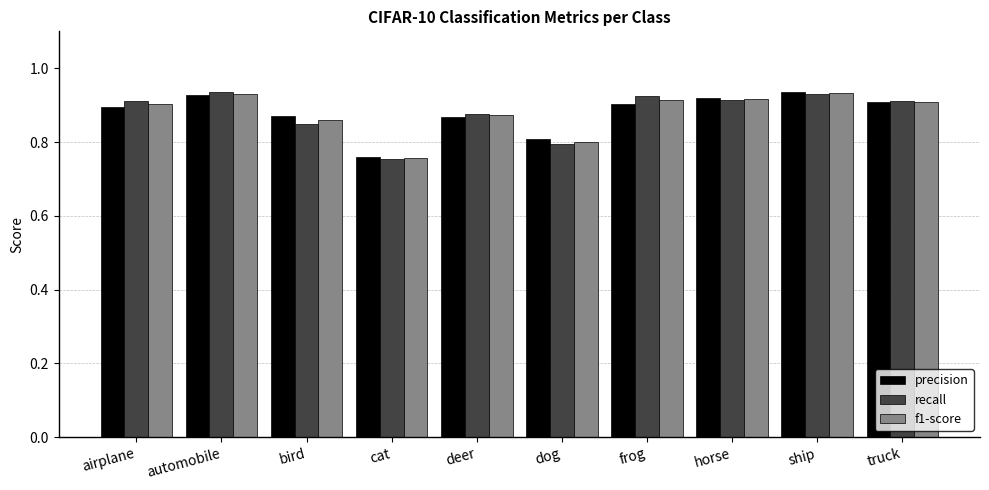

What position from the left is airplane?

1